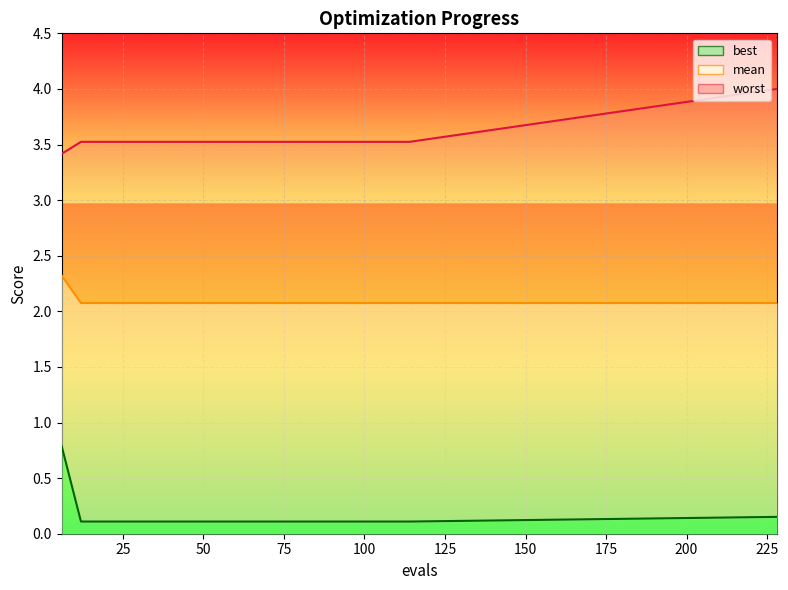

Rank the categories by worst value from lowest to highest.

6, 12, 18, 24, 30, 36, 42, 48, 54, 60, 66, 72, 78, 84, 90, 96, 102, 108, 114, 228